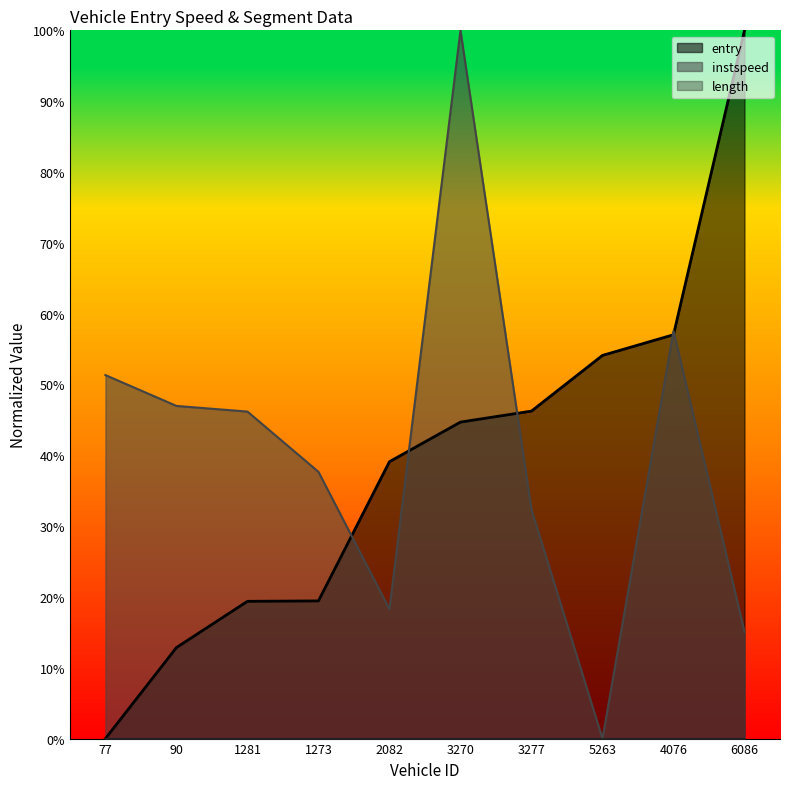

What is the value of the instspeed point at the 4th from the left?

0.4